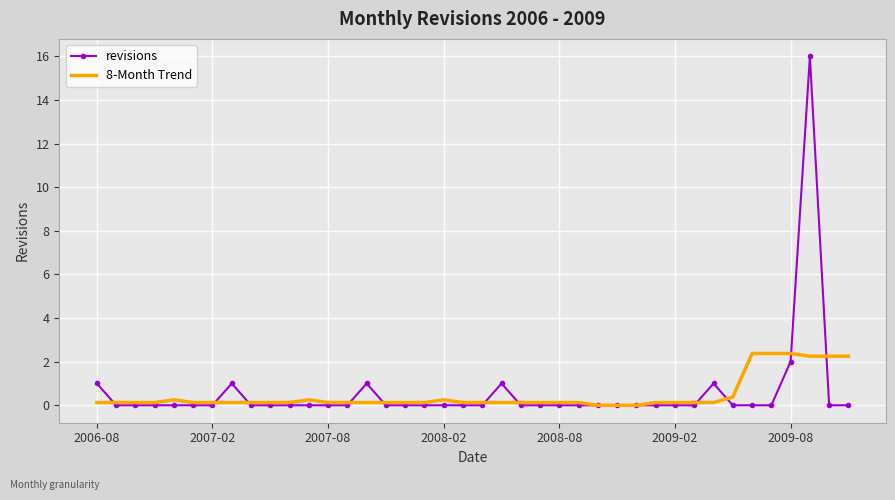

What is the highest value of the 8-Month Trend series?

2.4